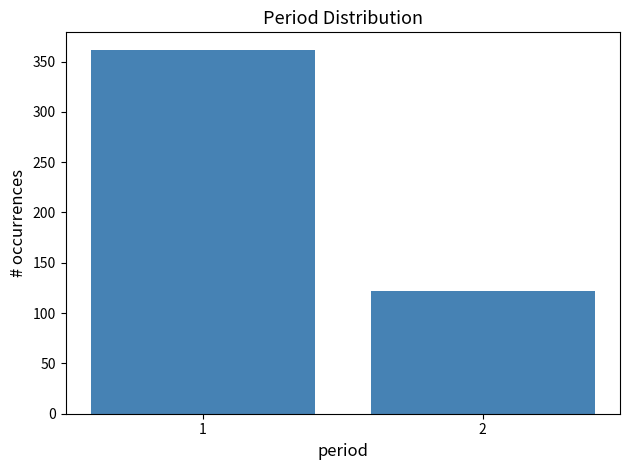

Reading left to right, what are all the values shown in this chart?

361	122